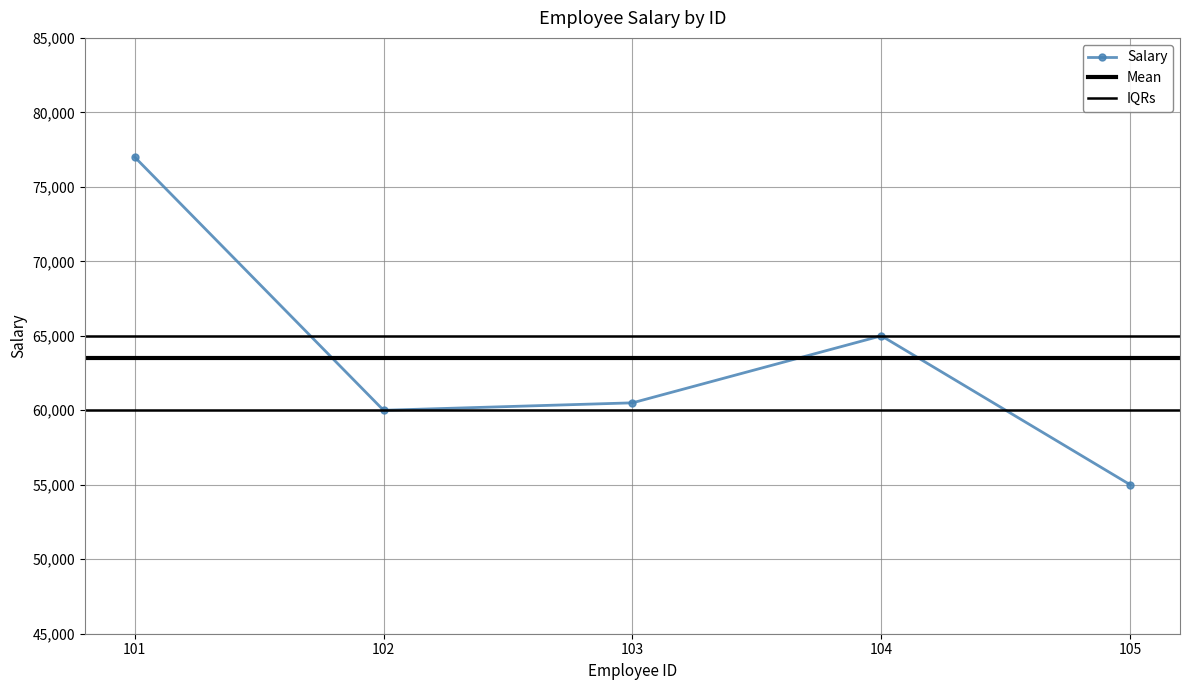

List the labels in order of value, smallest first.

105, 102, 103, 104, 101